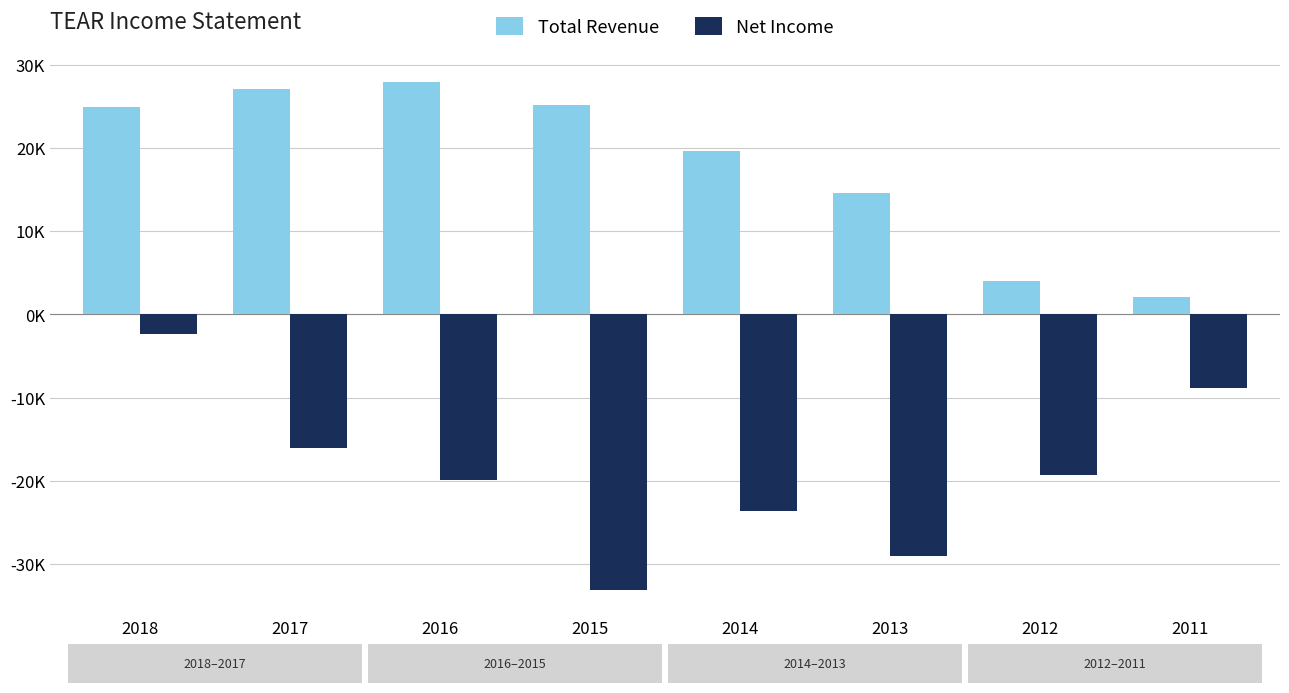

What is the sum of all Total Revenue values?

145700